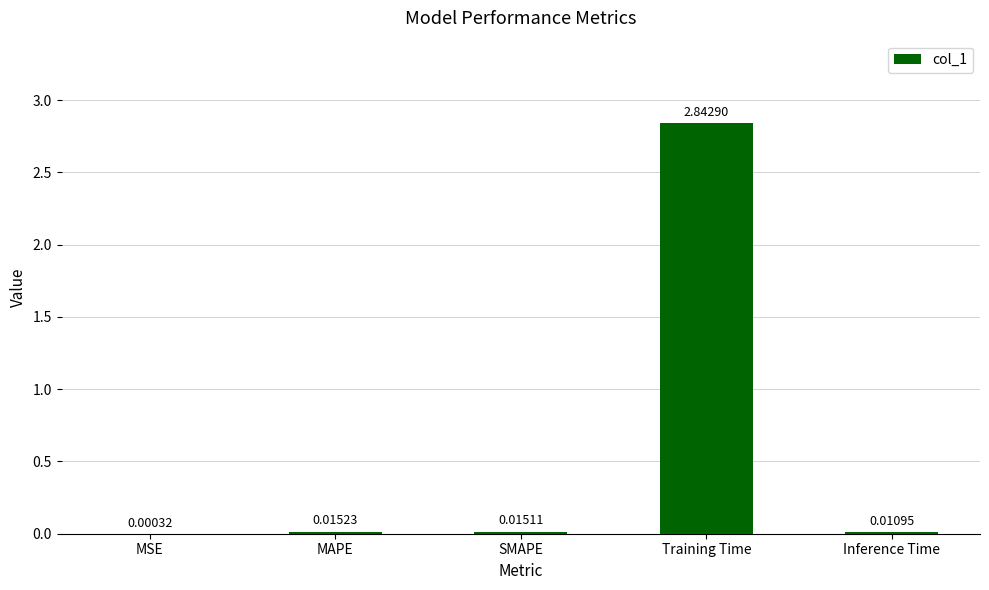

Which category has the highest value across all series?

Training Time